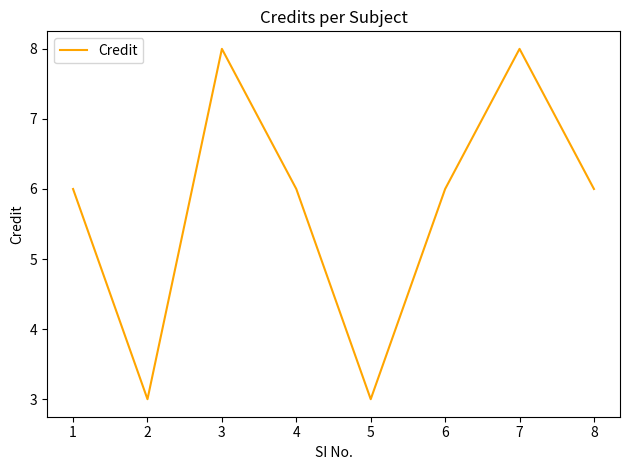

What is the change in value from 1 to 3?

+2